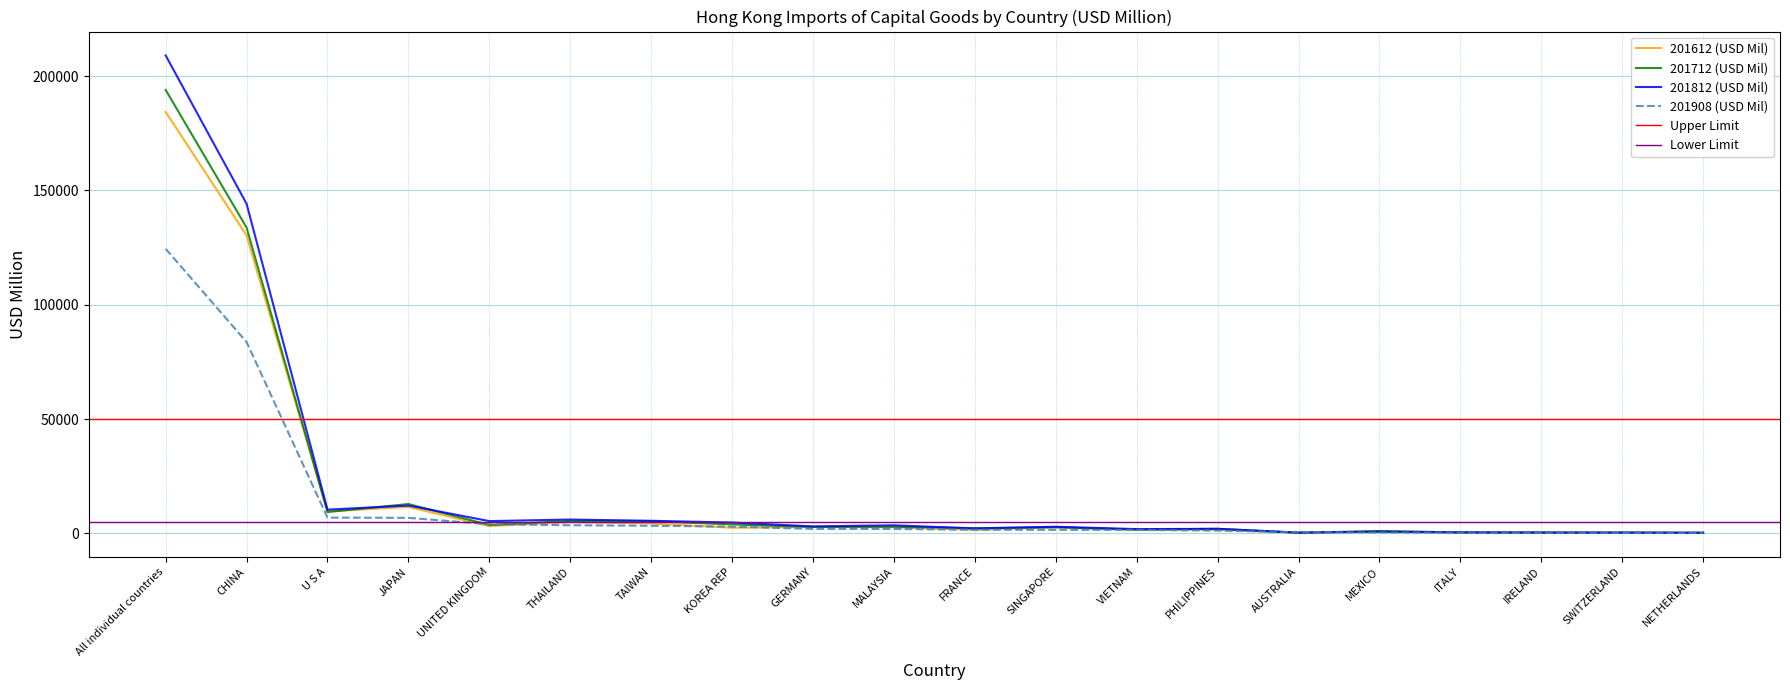

What is the sum of the 201712 (USD Mil) values at GERMANY and MALAYSIA?

5684.0